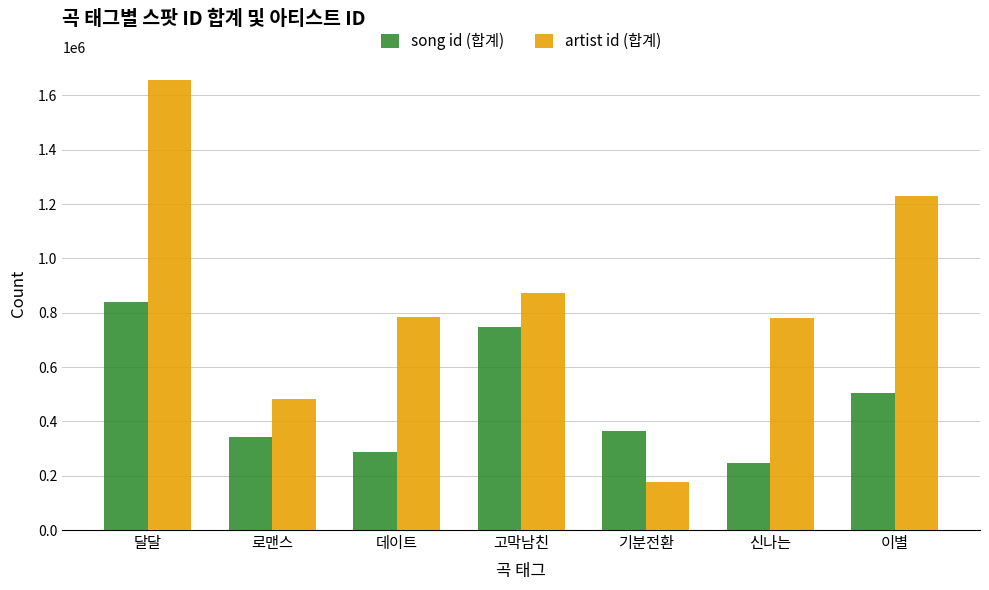

Rank the series by their maximum value, from highest to lowest.

artist id (합계), song id (합계)